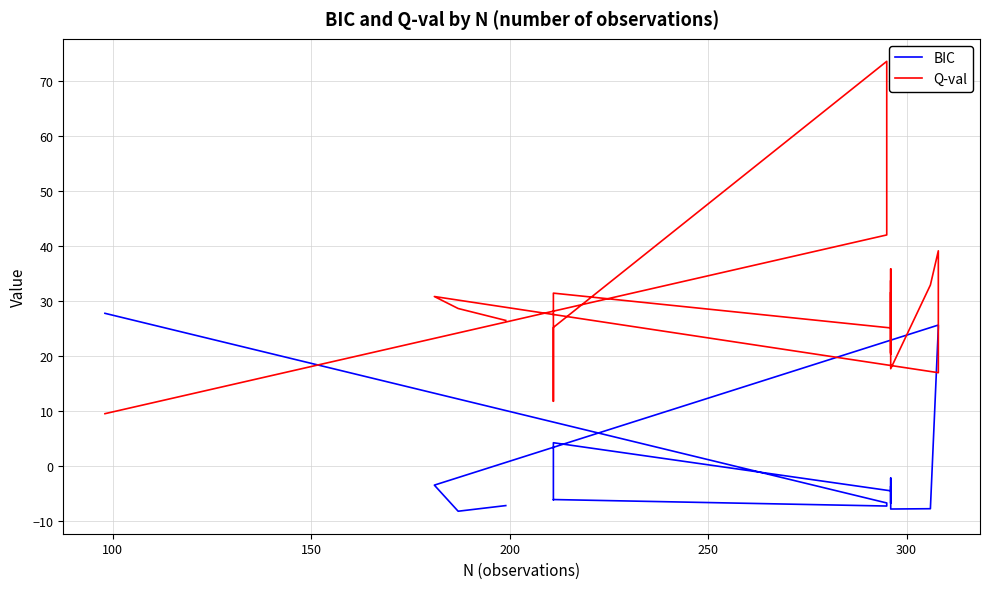

What is the sum of all Q-val values?

671.7